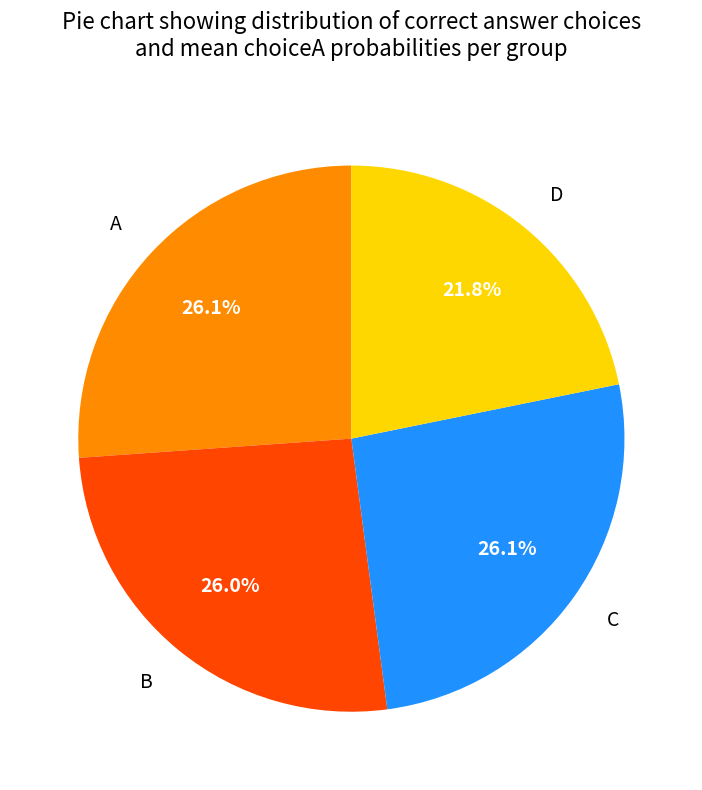

Which category has the smallest portion of the pie?

D